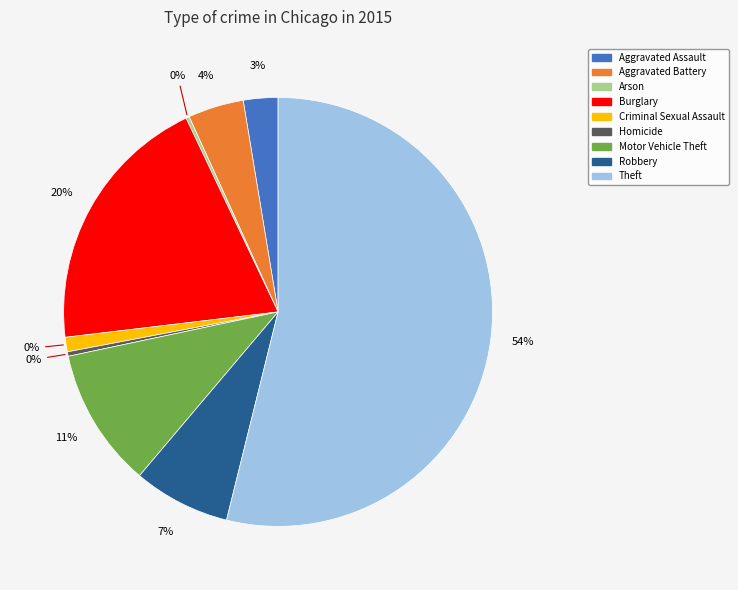

Which slice is the largest?

Theft